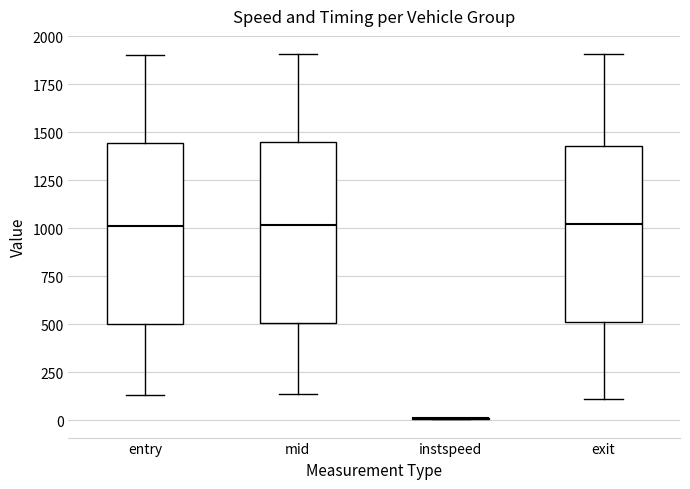

Reading left to right, read every box against the y-axis: the position of its median line, the range the box covers, and the ends of its whiskers. The values are not printed on the chart, so give them approximately, as read against the axis.

entry: median 1000, box 500 to 1450, whiskers 150 to 1900
mid: median 1000, box 500 to 1450, whiskers 150 to 1900
instspeed: box collapsed to a line at 0, whiskers 0 to 0
exit: median 1000, box 500 to 1450, whiskers 100 to 1900